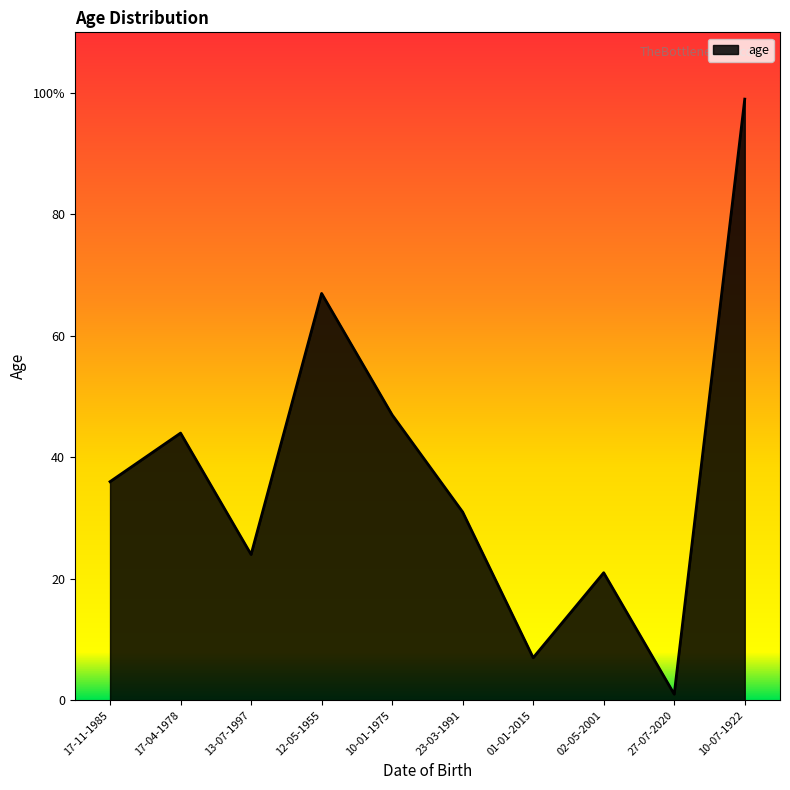

Which label corresponds to the smallest value in the chart?

27-07-2020